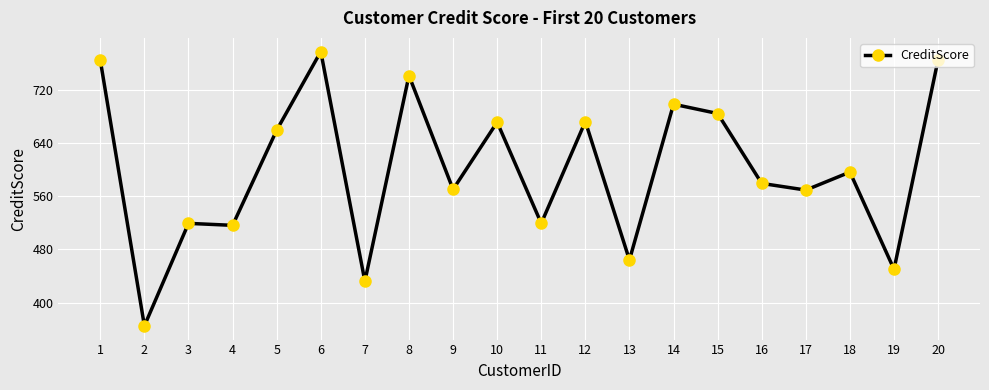

What is the difference between the maximum and second lowest values?

345